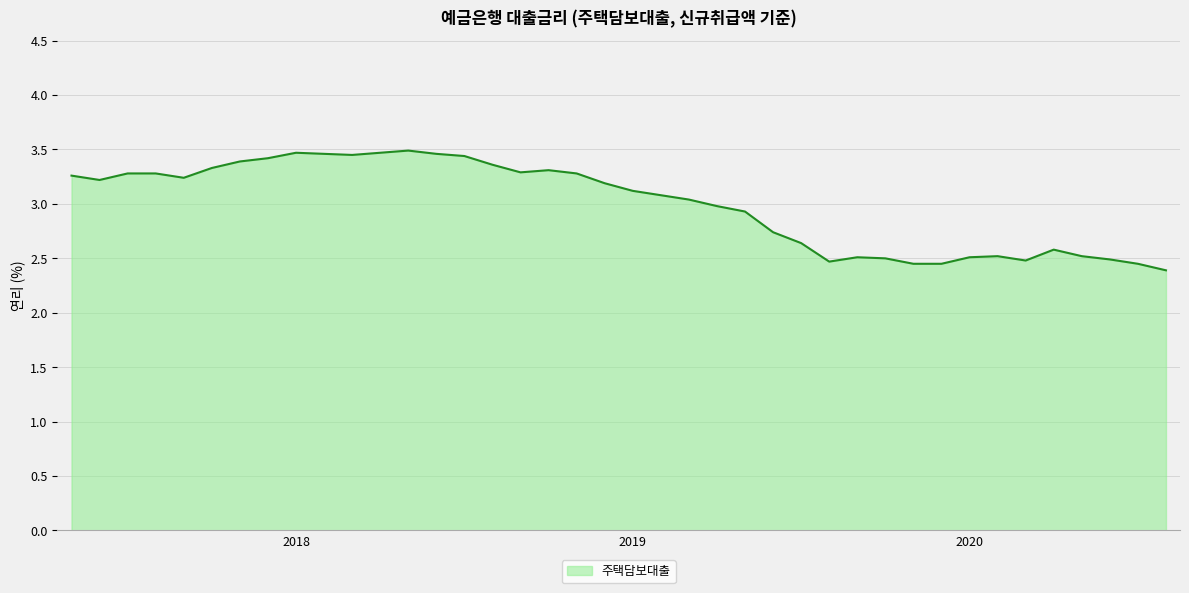

What is the difference between the maximum and minimum values?

1.1